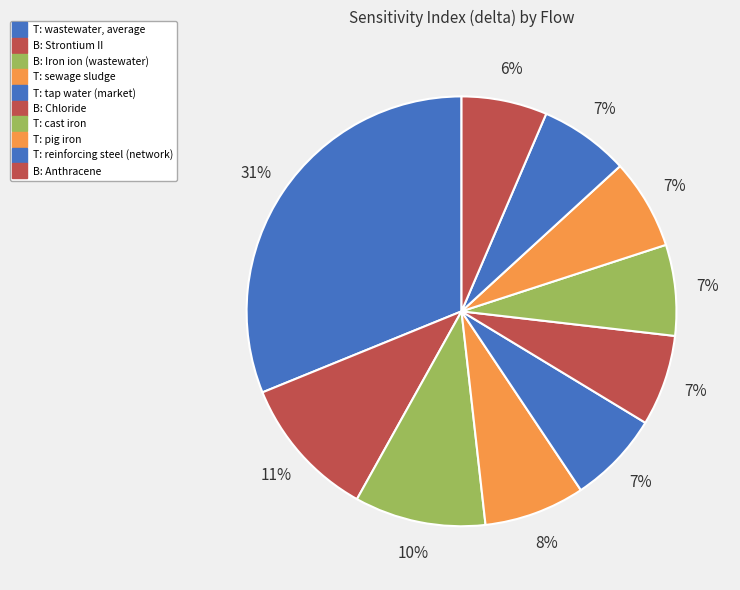

Which category has the smallest portion of the pie?

B: Anthracene